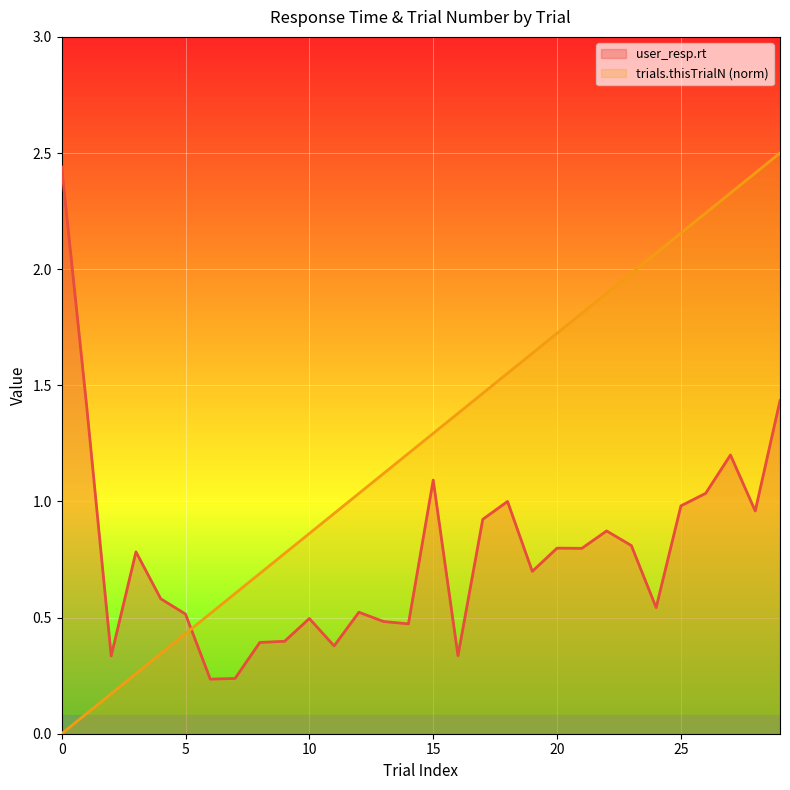

How many data points does each series have?

30